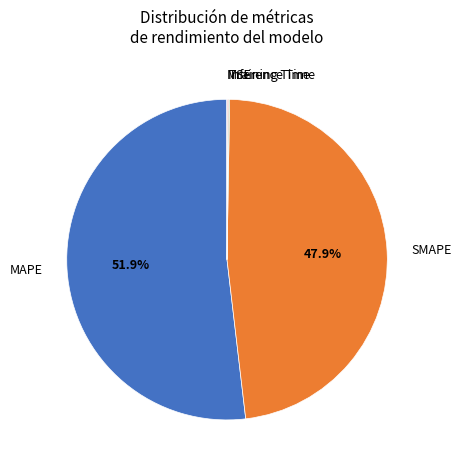

Is there a majority slice in this chart?

Yes